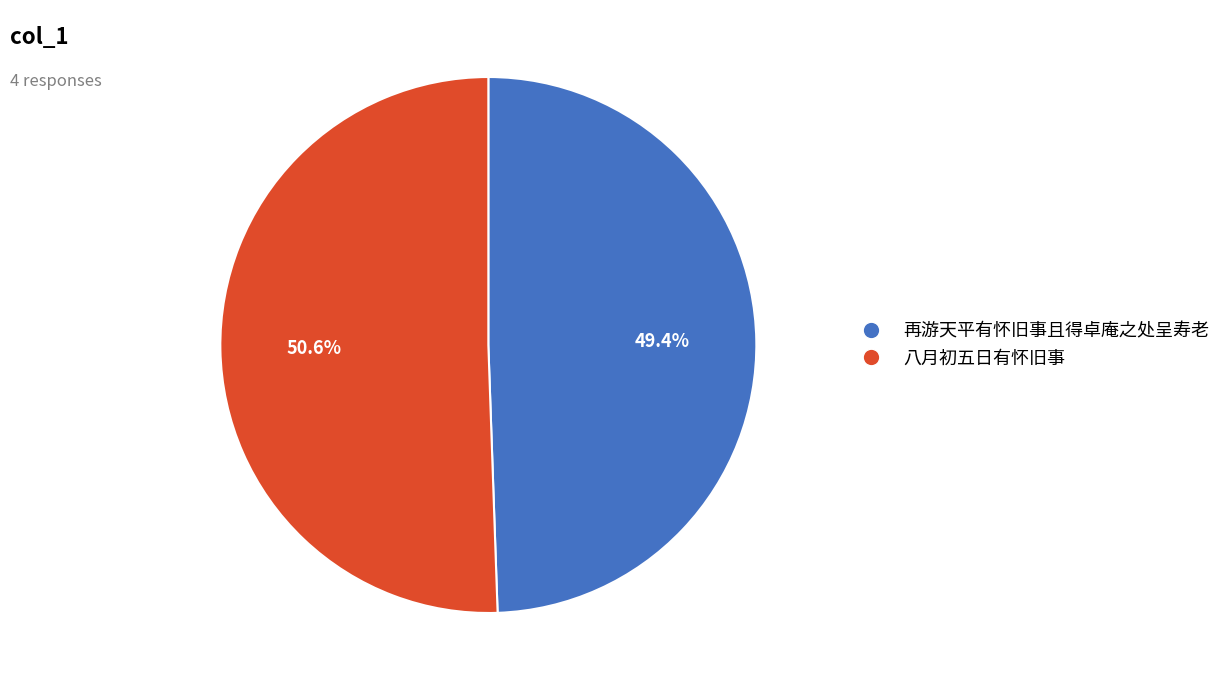

Is there a majority slice in this chart?

Yes